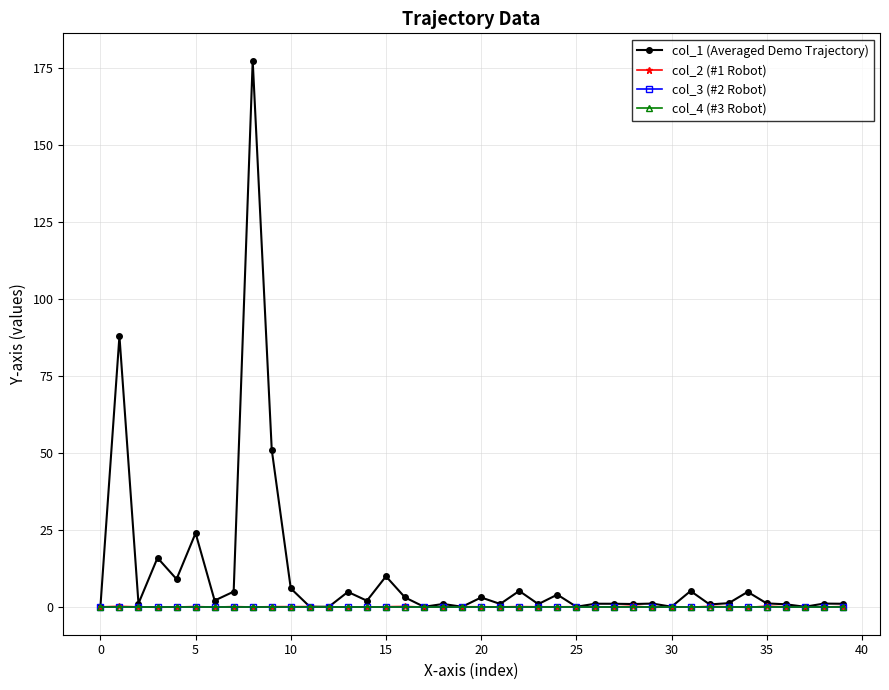

True or false: col_1 (Averaged Demo Trajectory) and col_3 (#2 Robot) intersect in this chart.

False